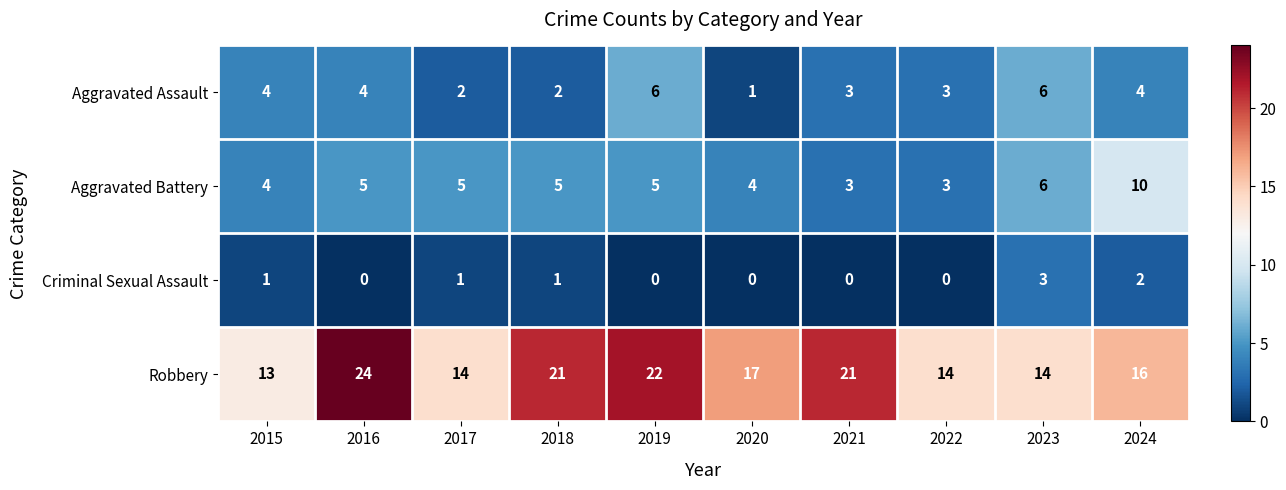

List the series in order of their peak value, lowest first.

Criminal Sexual Assault, Aggravated Assault, Aggravated Battery, Robbery